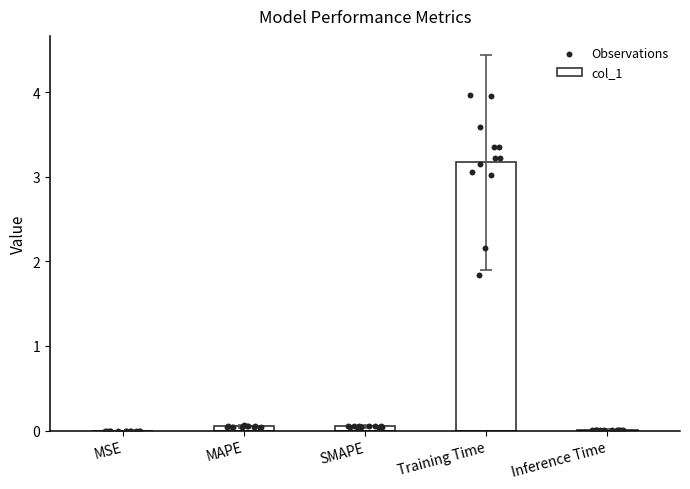

Between MSE and Inference Time, which is larger?

Inference Time